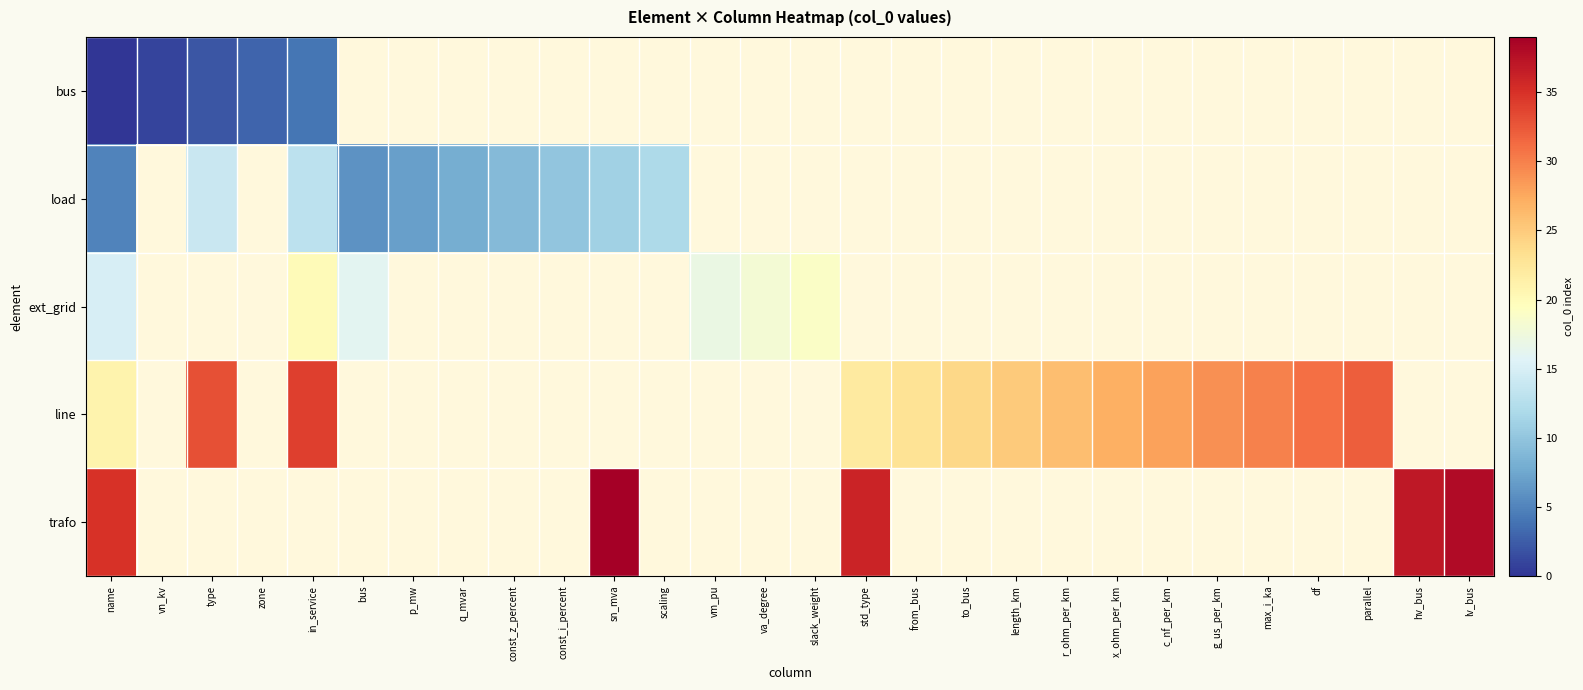

At which label is line closest to 27?

x_ohm_per_km